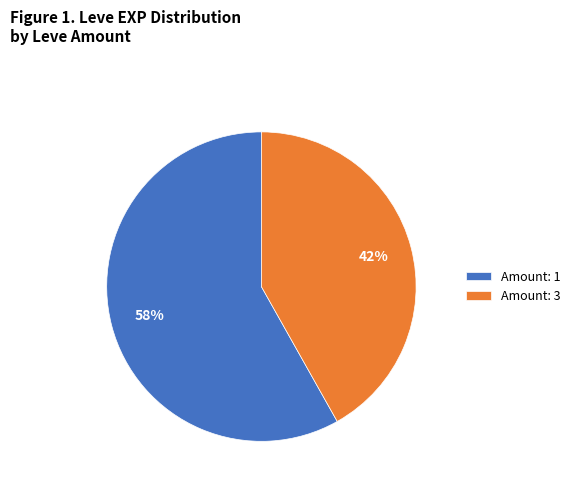

True or false: Amount: 3 accounts for 42% of the total.

True